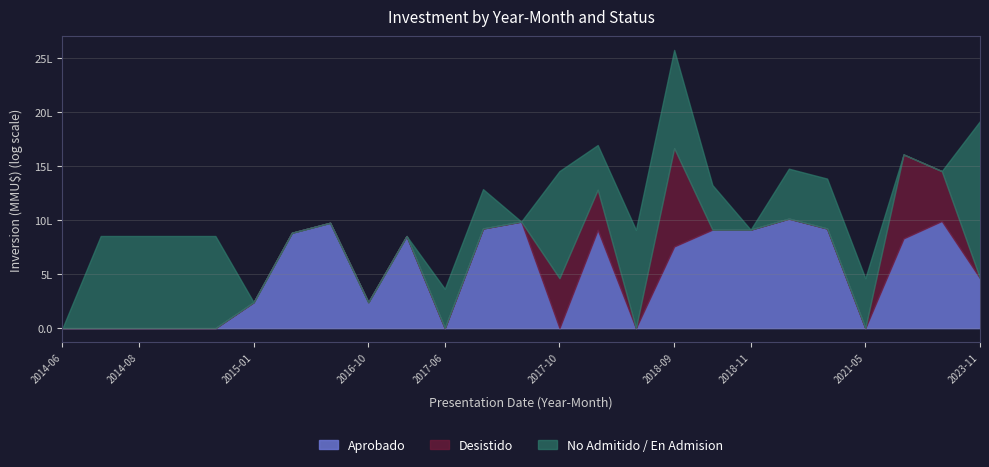

Between 2014-07 and 2018-10, which series saw the biggest shift?

Aprobado